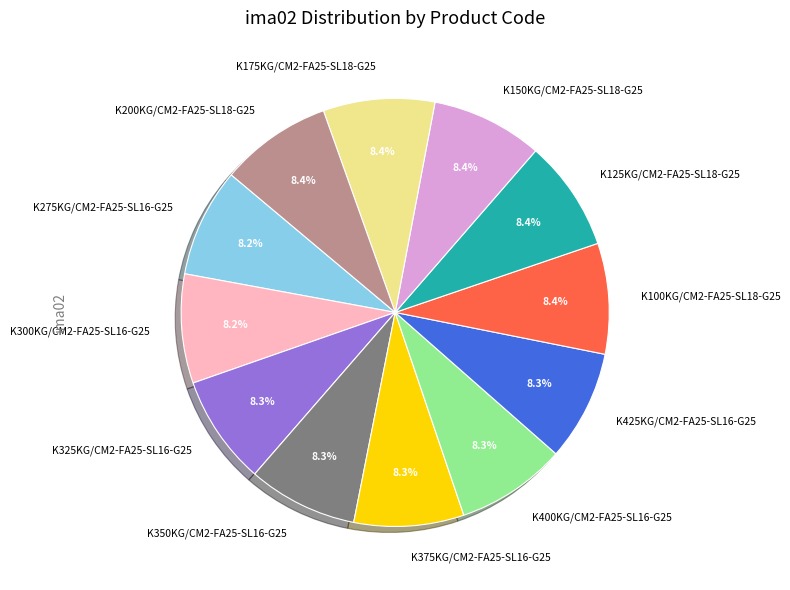

Do K300KG/CM2-FA25-SL16-G25 and K350KG/CM2-FA25-SL16-G25 together represent more than half of the pie?

No